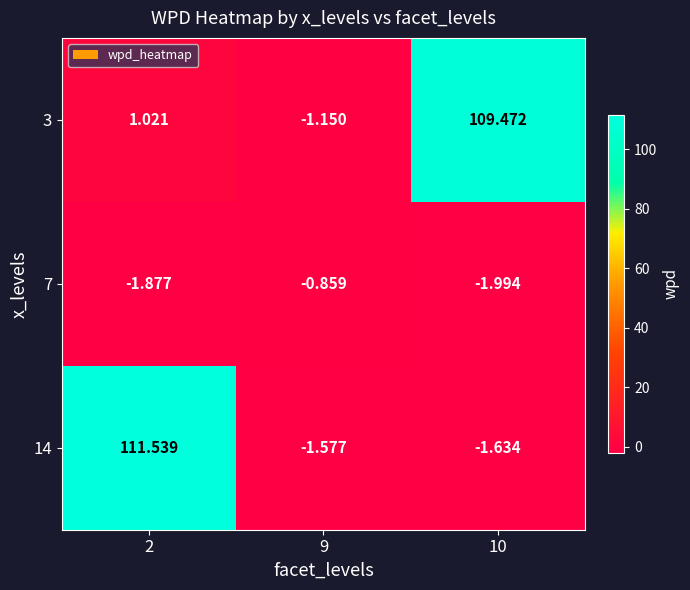

Is the value of 3 at 9 greater than the value of 14 at 10?

Yes